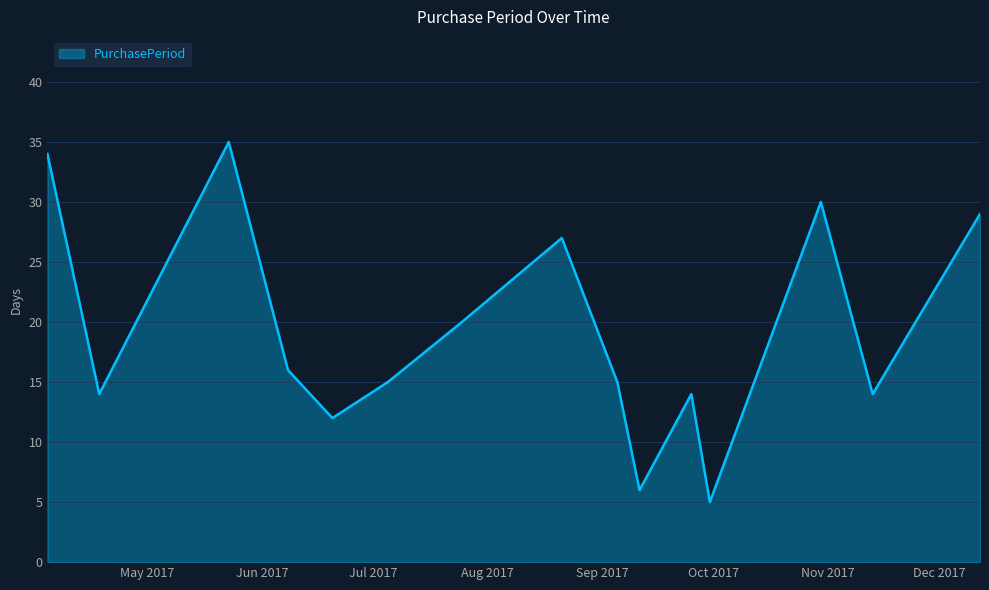

What is the maximum value shown in the chart?

35